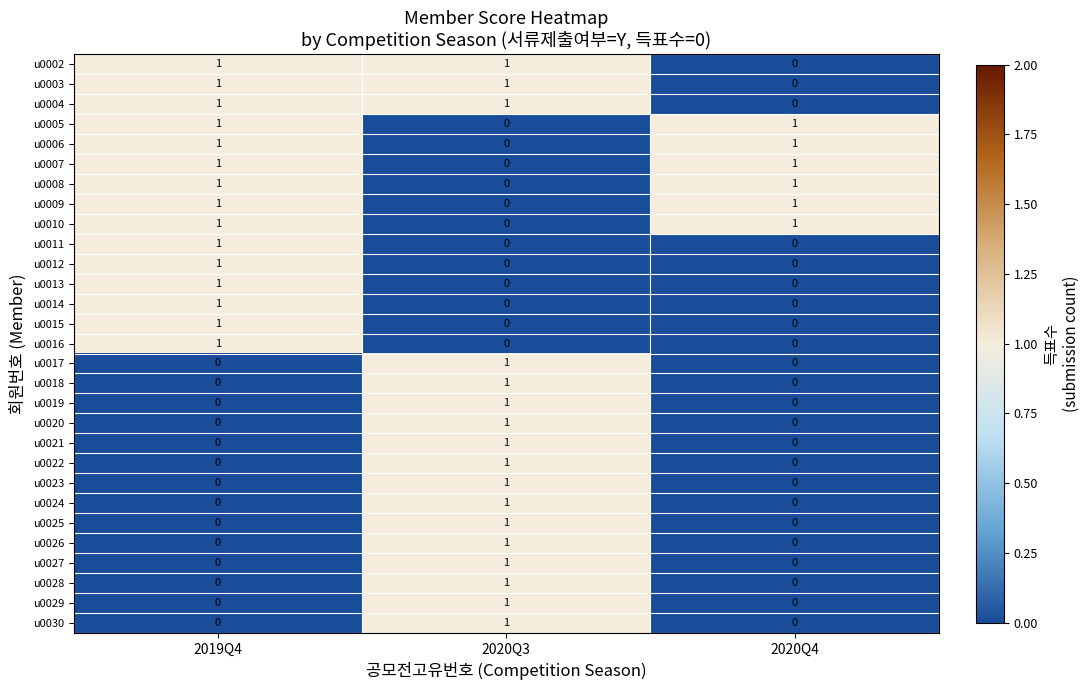

At how many categories does at least one series exceed 0?

3